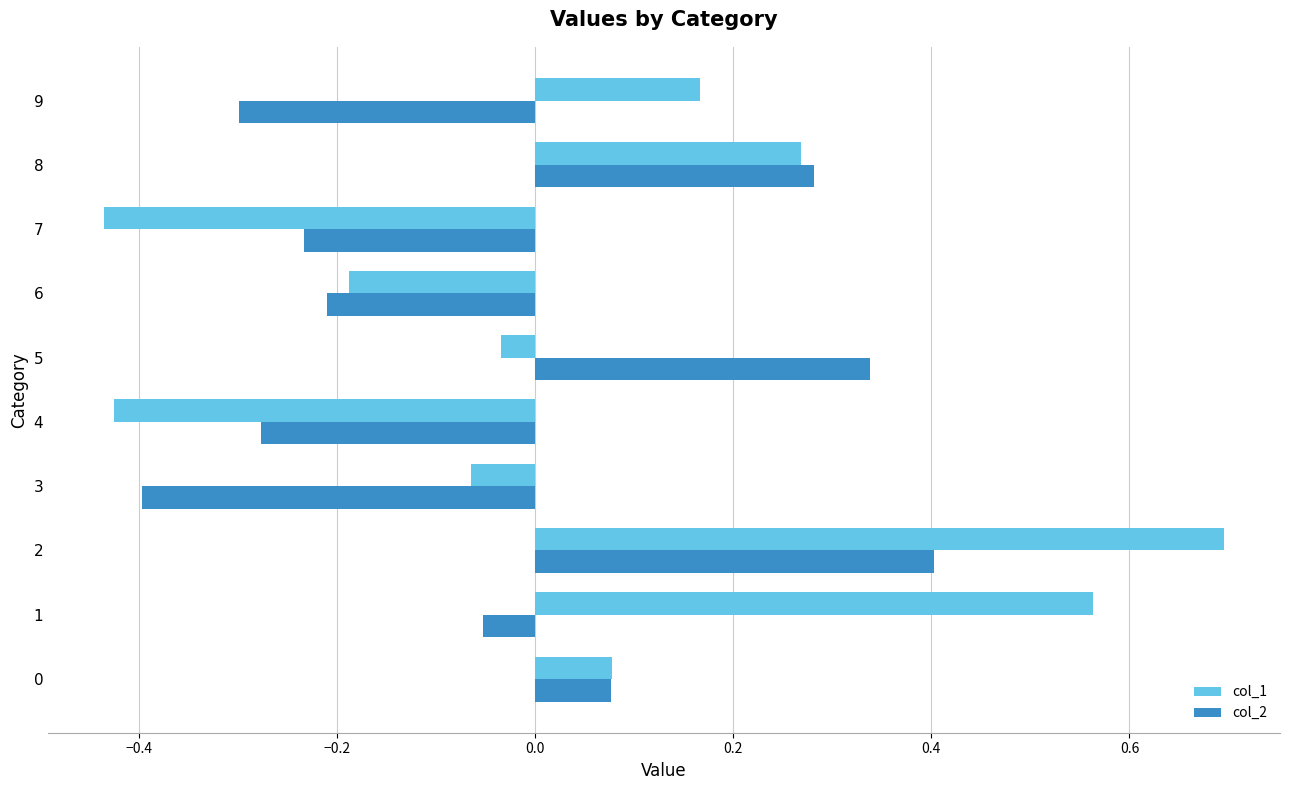

Which series has the largest total across all categories?

col_1